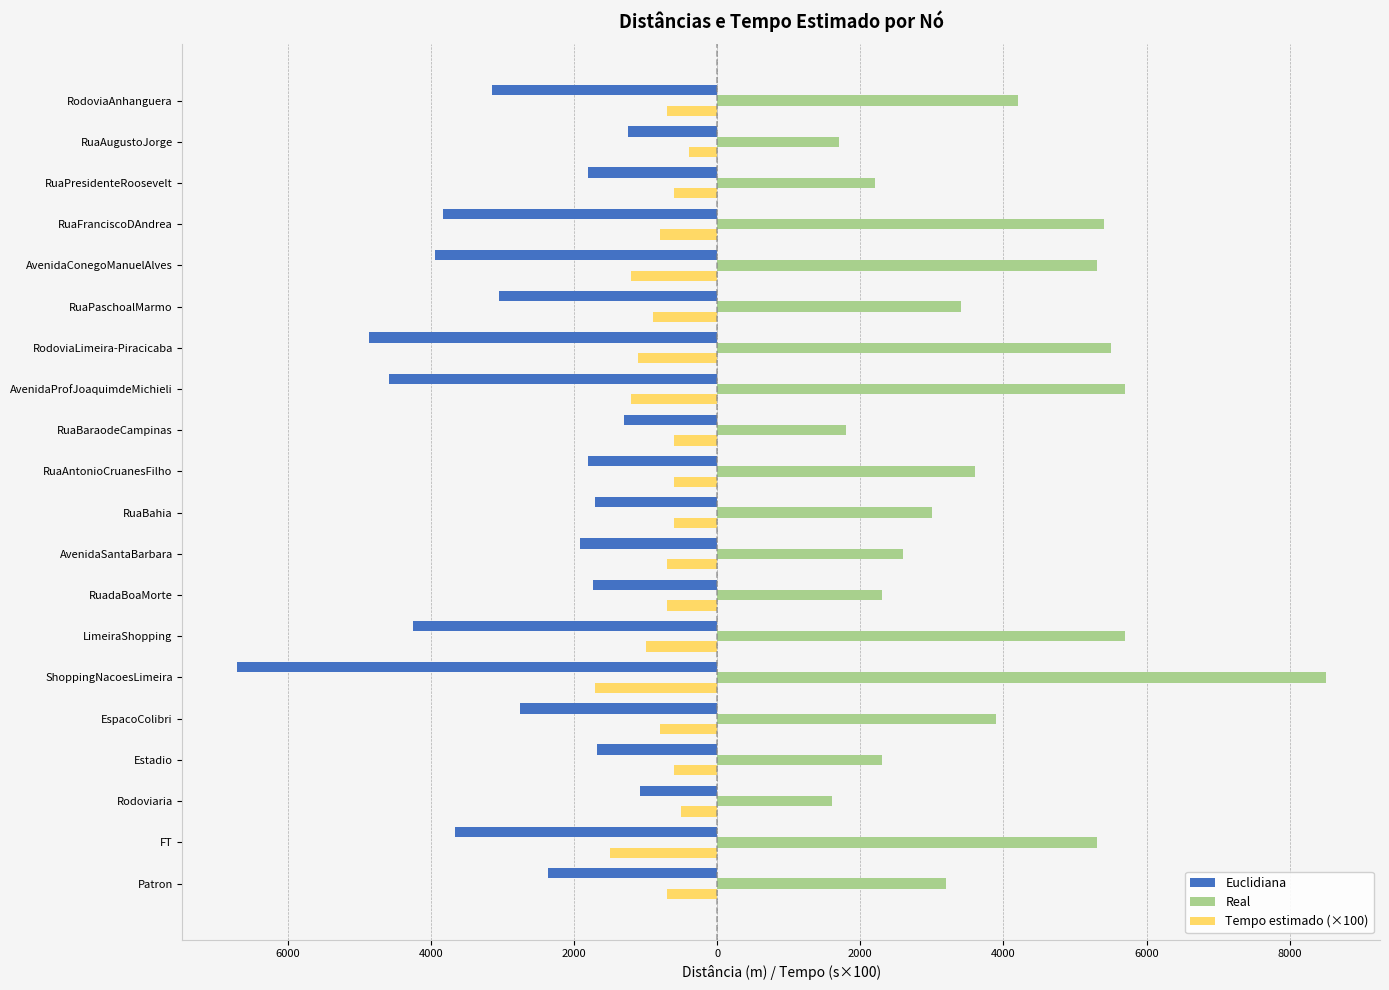

What is the minimum value for Real?

1600